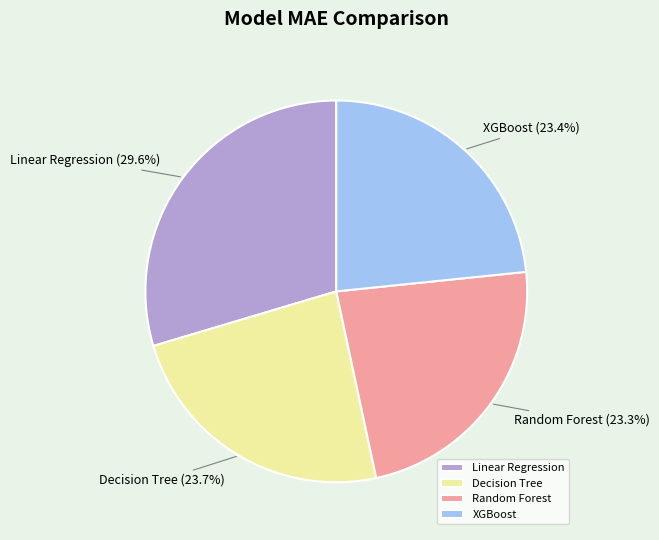

Which category has the biggest portion of the pie?

Linear Regression